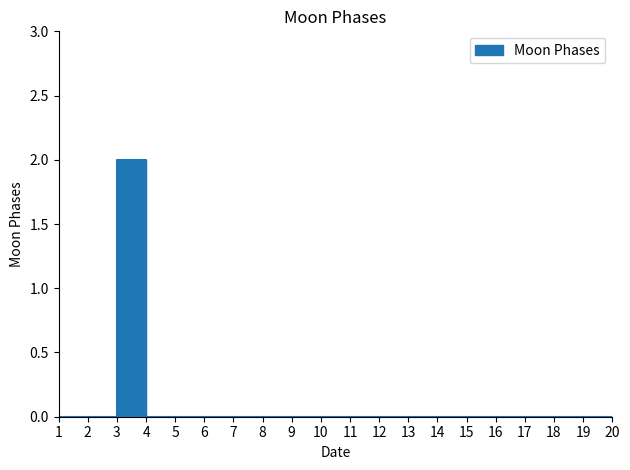

The chart shows a value of 0 at 2022-09-07. True or false?

True